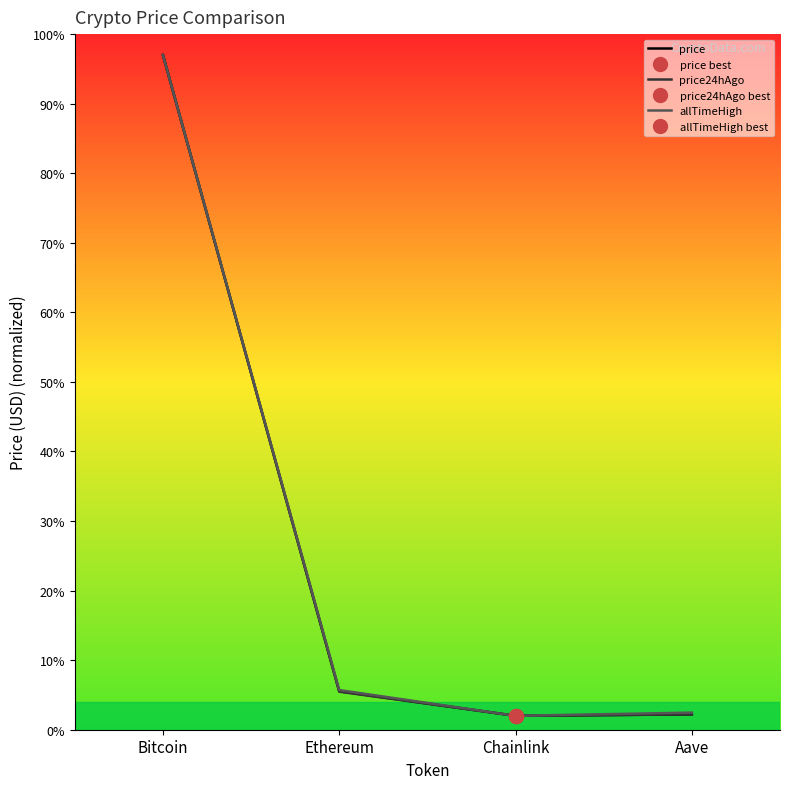

What position from the left is Ethereum?

2